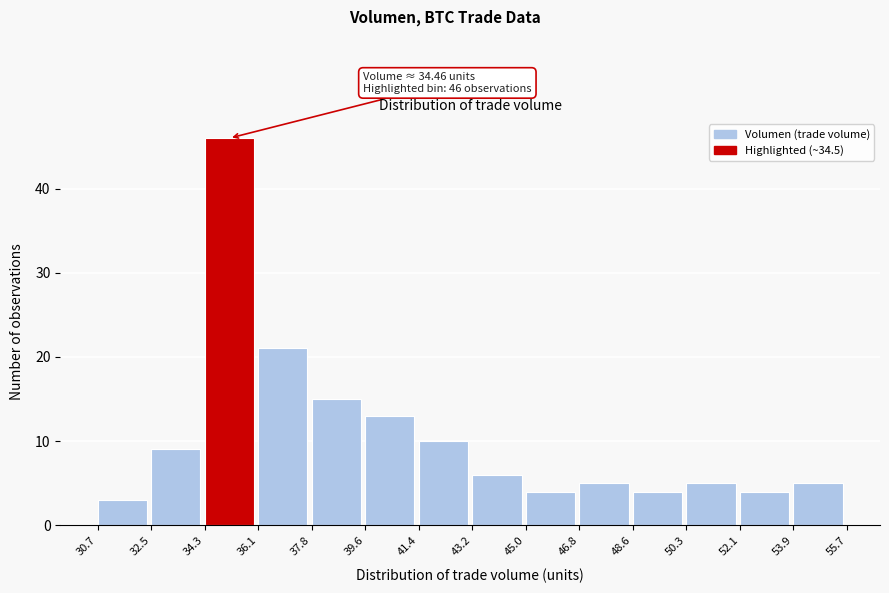

Over which range of the x-axis is the bar tallest?

34.3 to 36.1